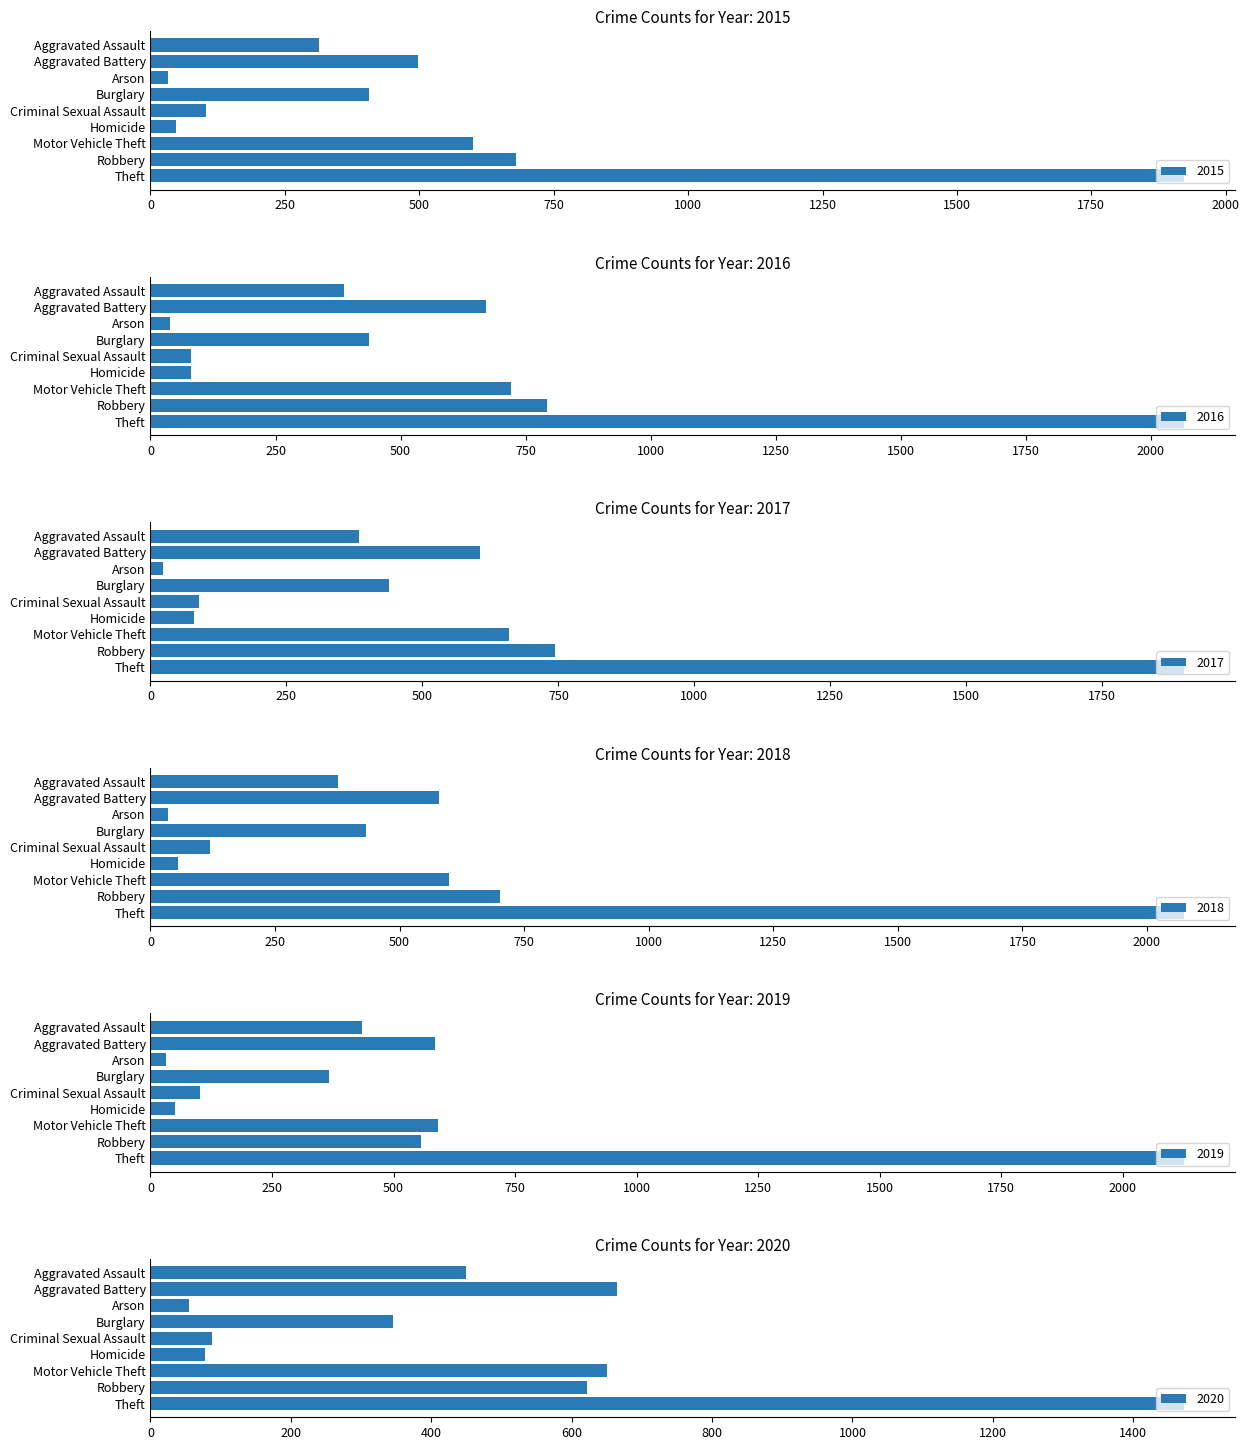

Are the bars horizontal?

Yes